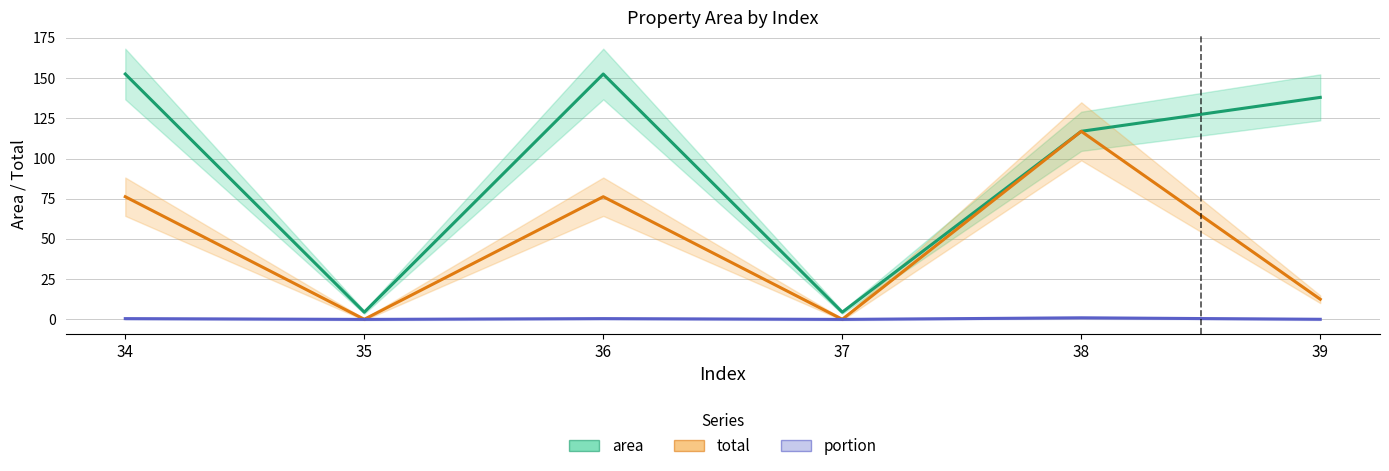

At 38, list the series in order from largest to smallest.

area, total, portion